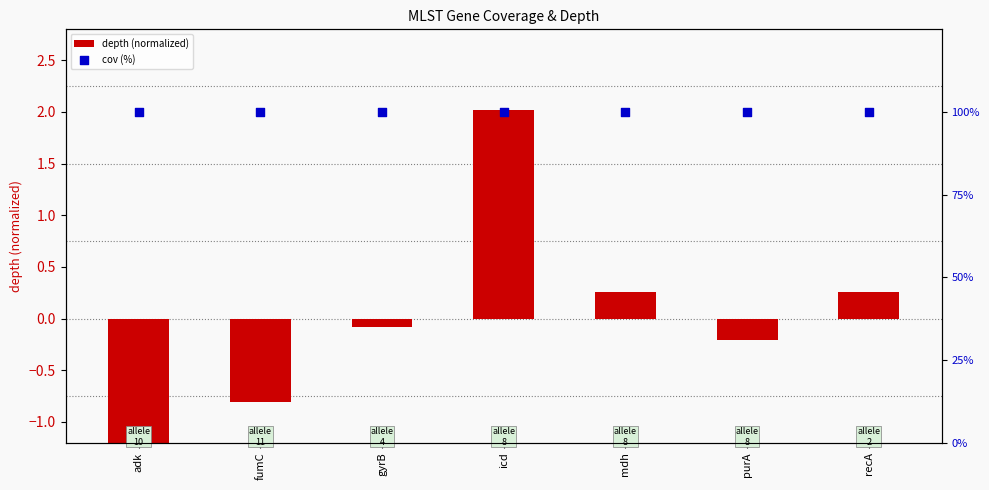

Which series contains the lowest Y value?

depth (normalized)